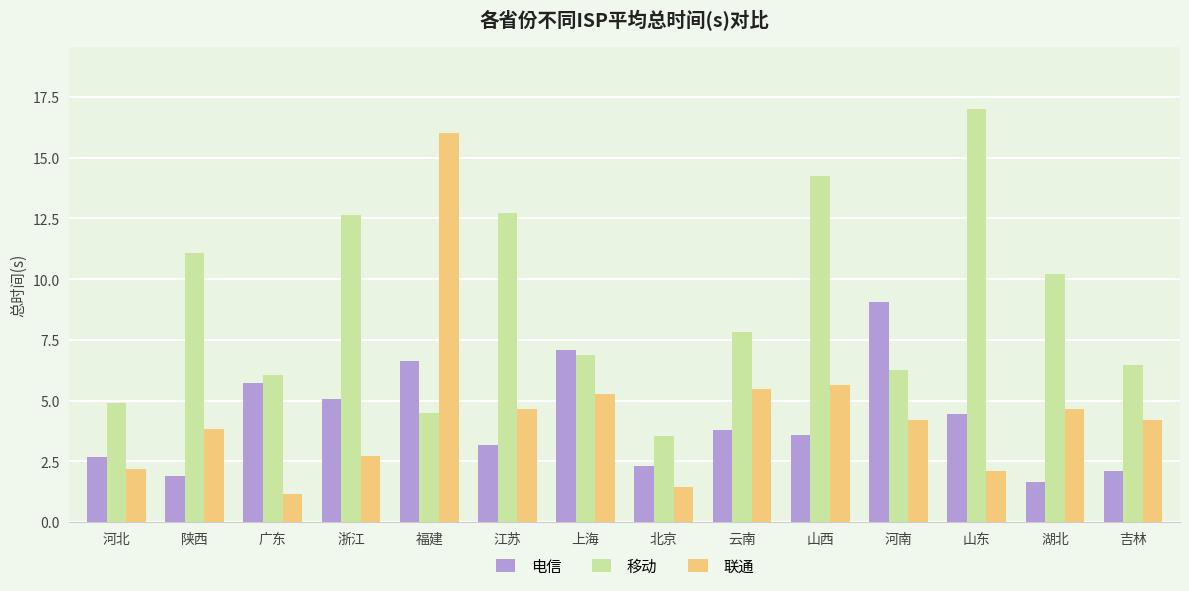

At how many categories does at least one series exceed 2?

14